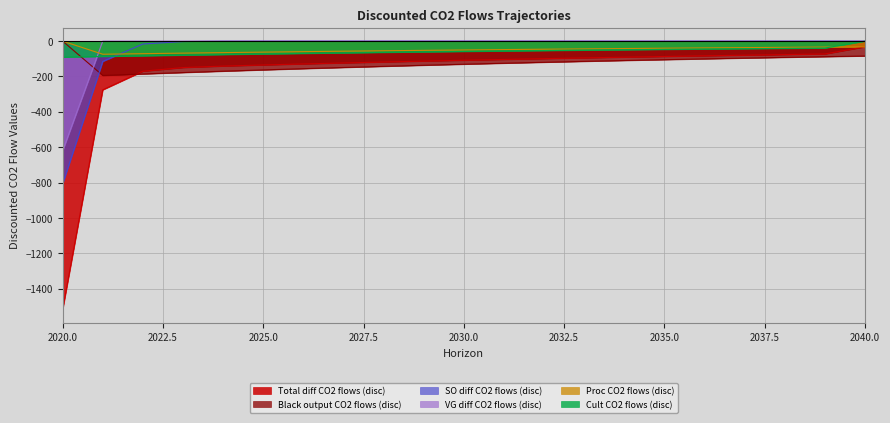

What is the value of the timed_cult_co2_flows_traj_disc_values point at the 6th from the left?

-72.6